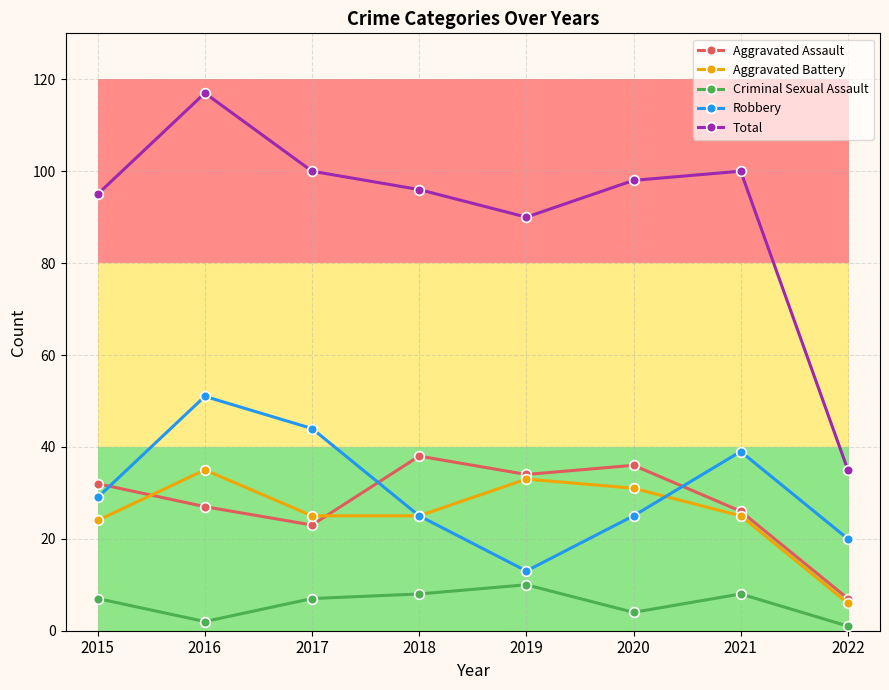

Which series changed the most between 2016 and 2022?

Total